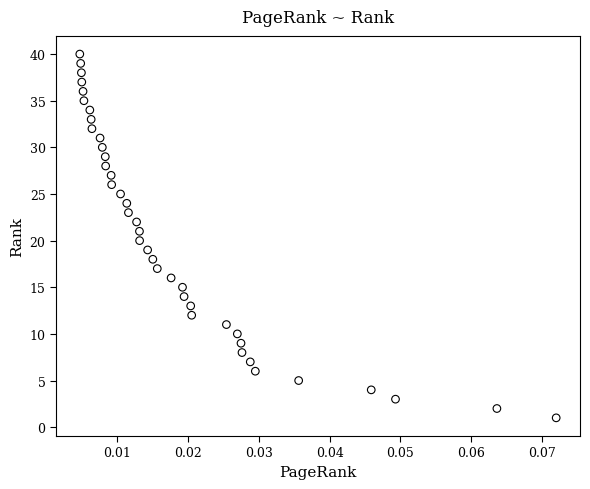

What is the range of Y values (max minus min)?

39